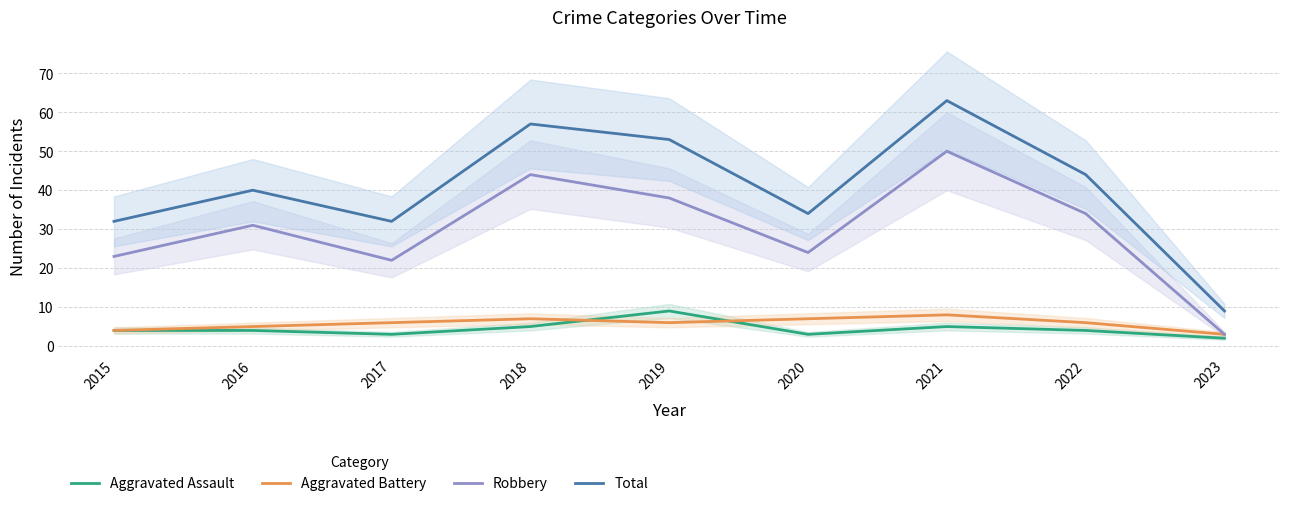

True or false: Aggravated Assault has more than 0 interior local peaks.

True